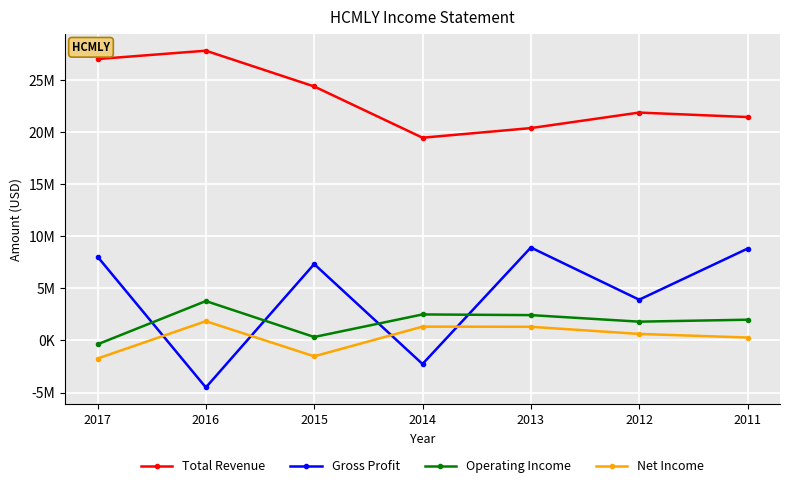

What is the value of the Gross Profit point at the 7th from the left?

8830900